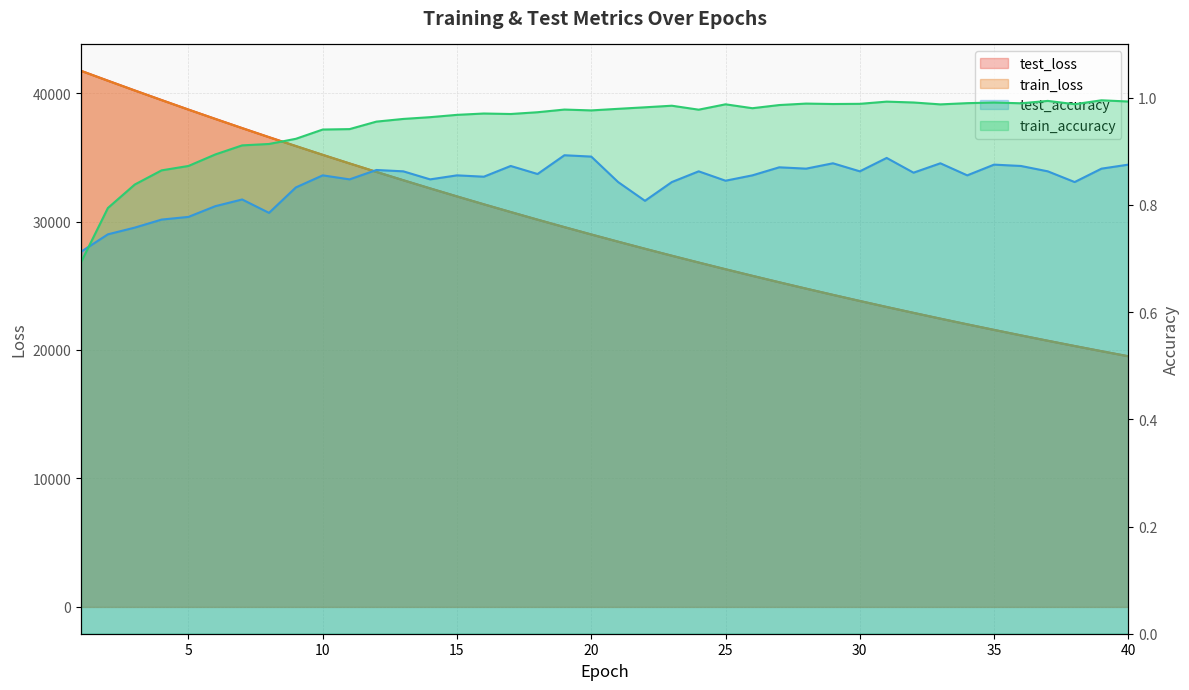

True or false: train_accuracy and train_loss intersect in this chart.

False